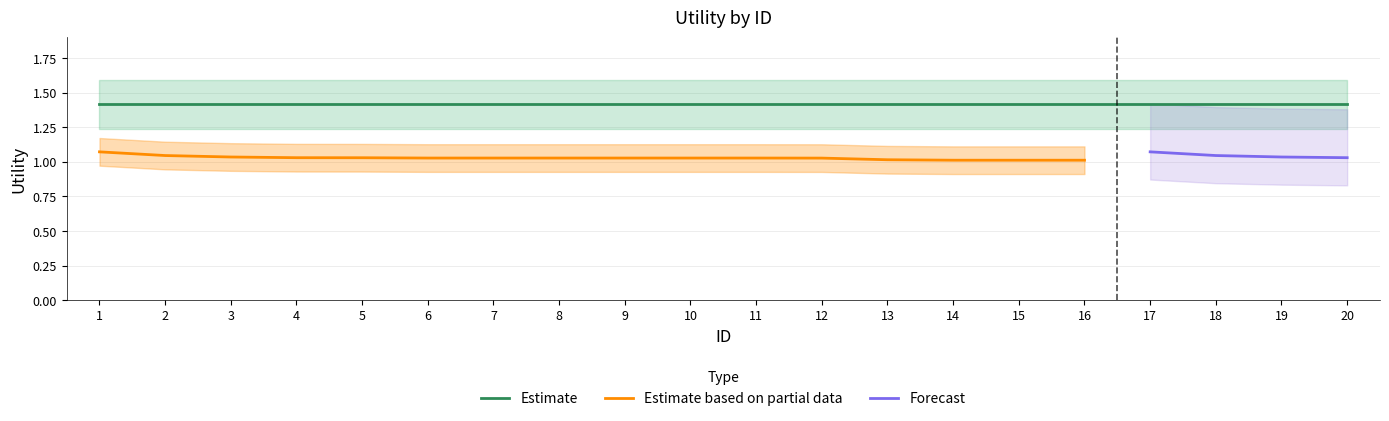

How many data points in Forecast are above 0?

4